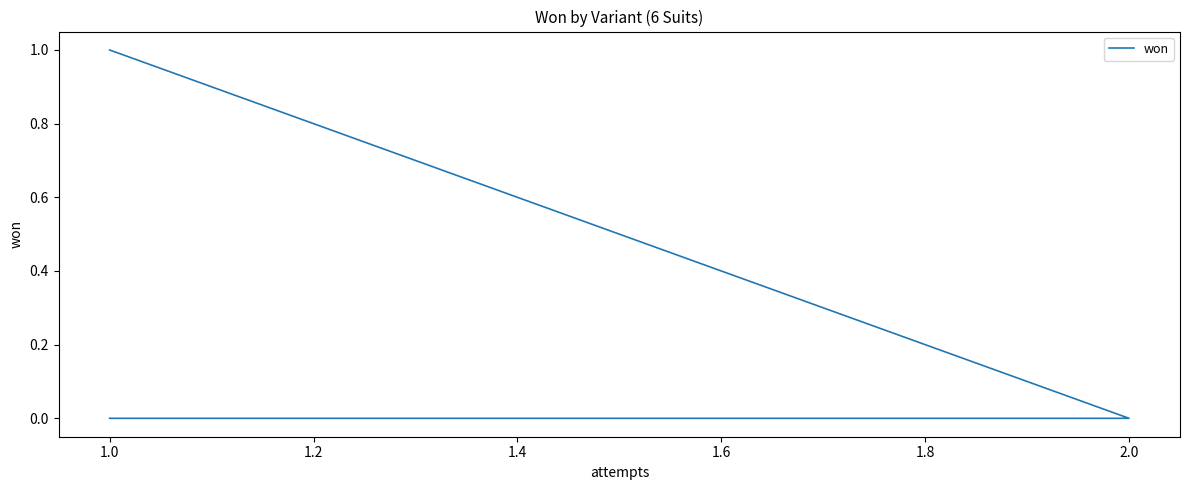

What is the value of the 1st point from the left?

1